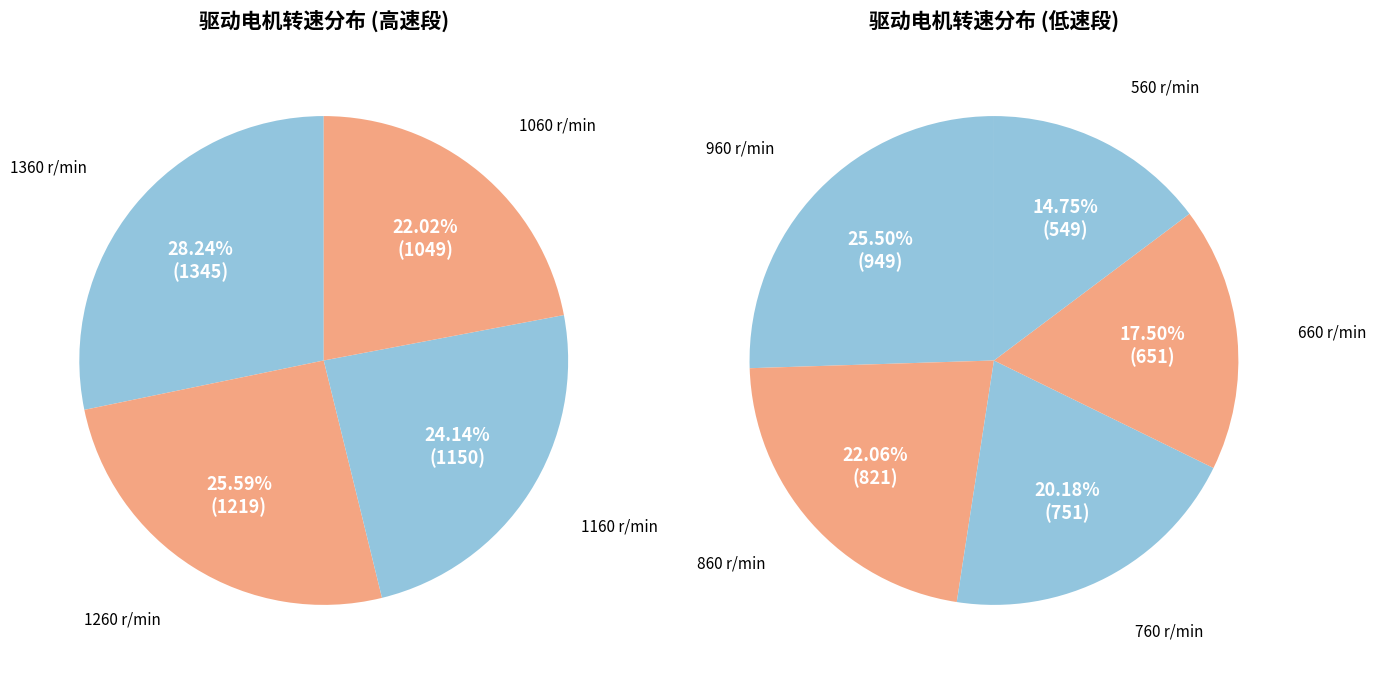

Count the number of slices in the pie.

9